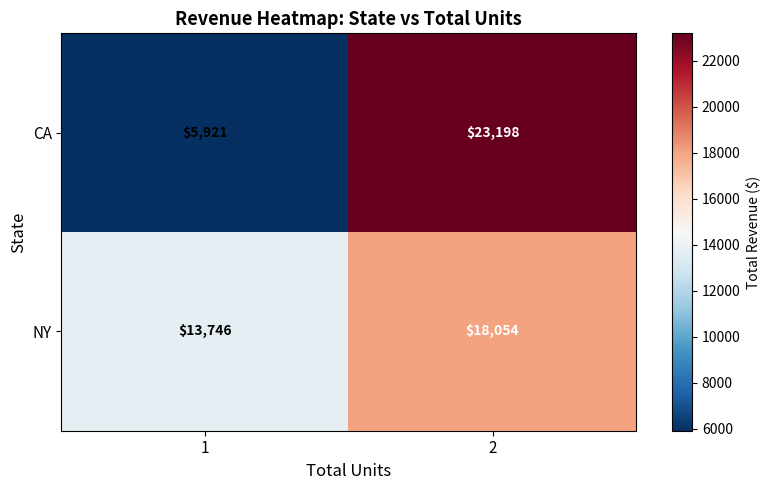

What is the greatest value displayed?

23198